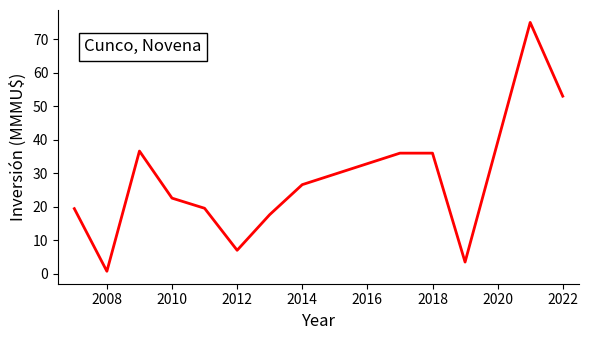

What is the greatest value displayed?

75.0